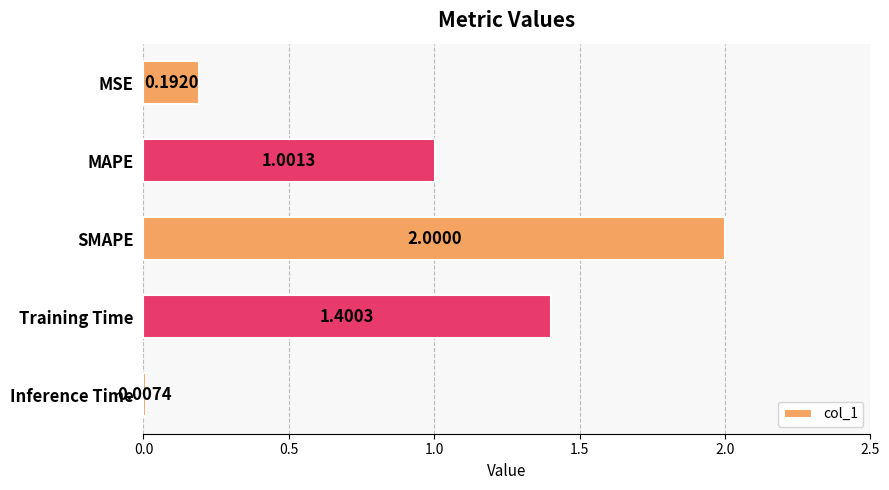

At which category does the chart reach its peak across all series?

SMAPE